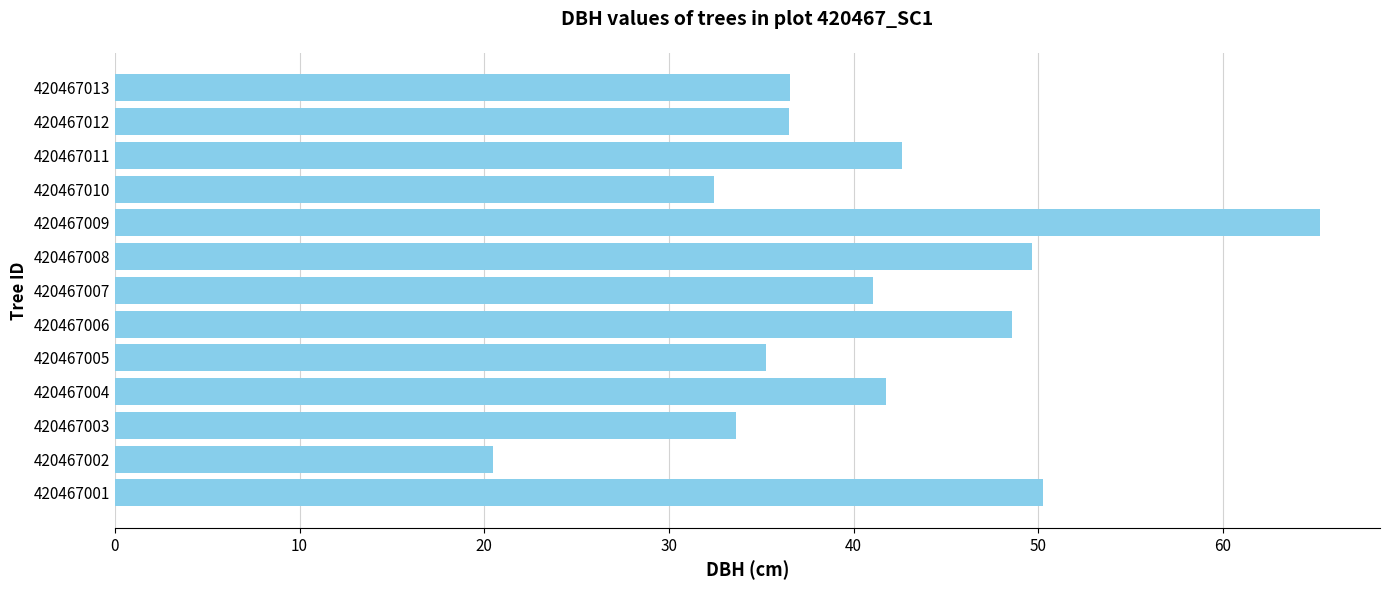

What is the sum of all values?

534.1